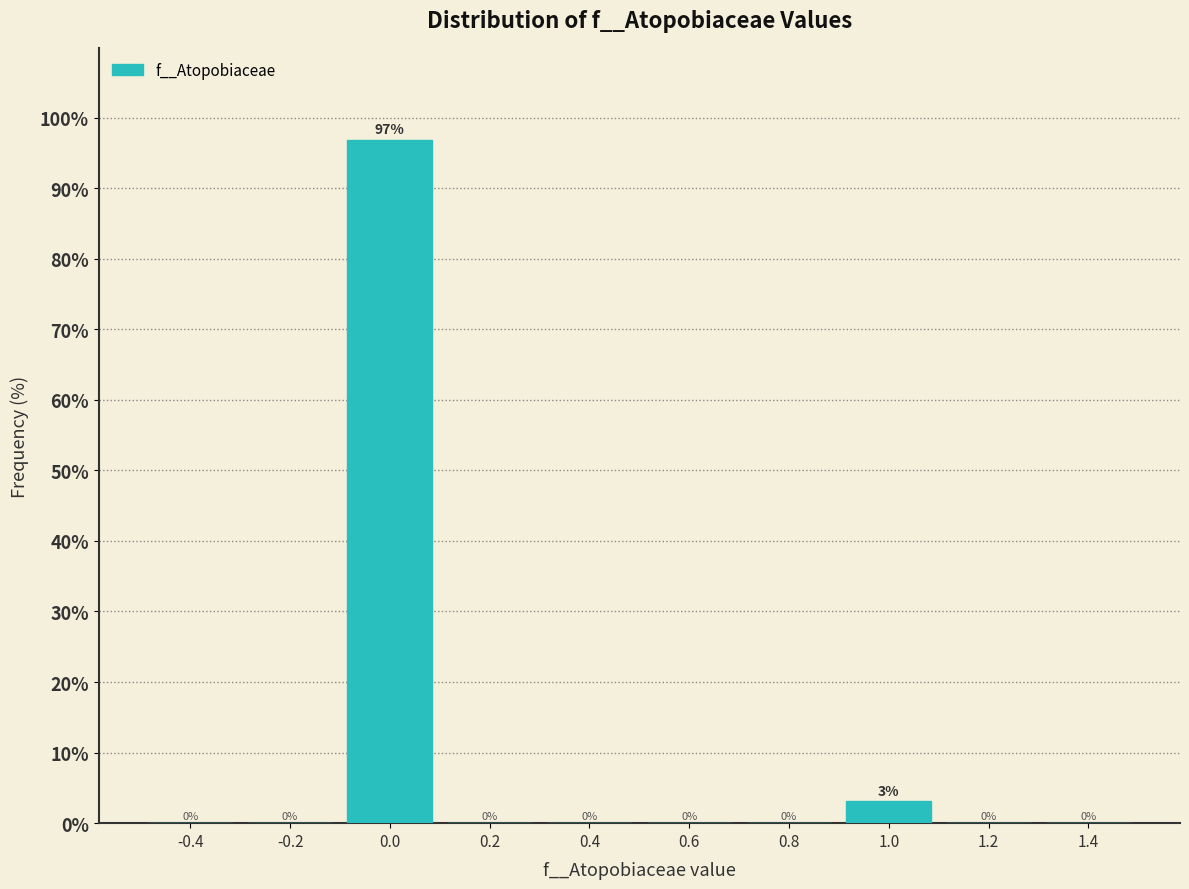

Over which range of the x-axis is the bar tallest?

-0.1 to 0.1